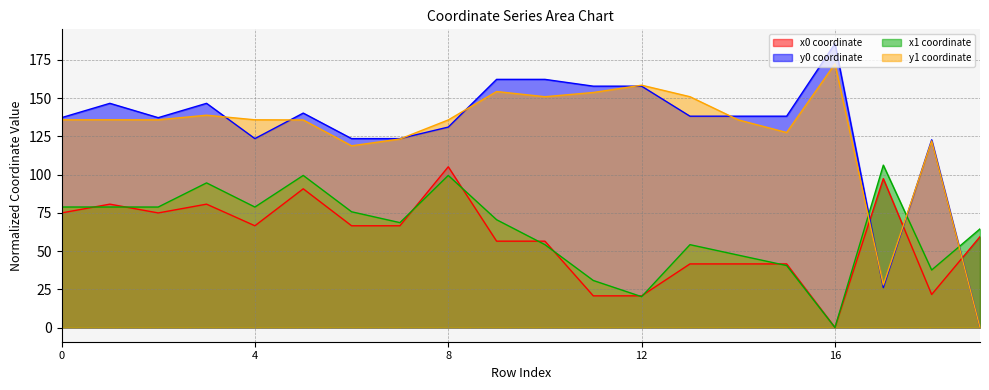

What are all the series names shown in the legend?

x0 coordinate, y0 coordinate, x1 coordinate, y1 coordinate